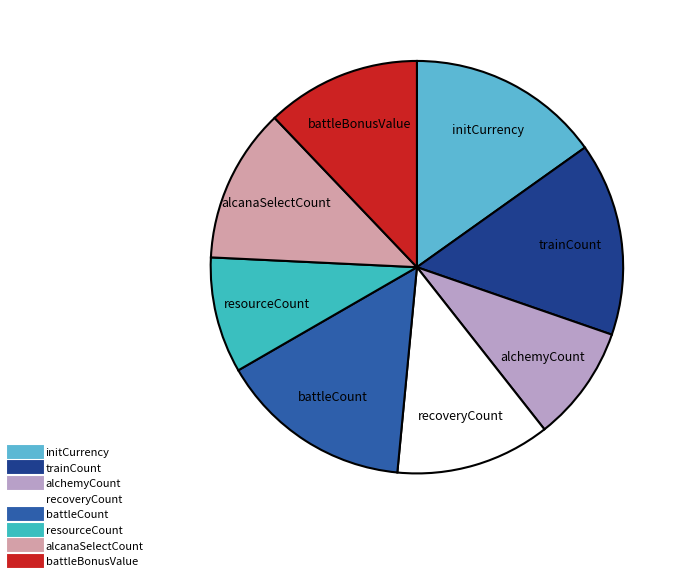

How many slices are in this pie chart?

8